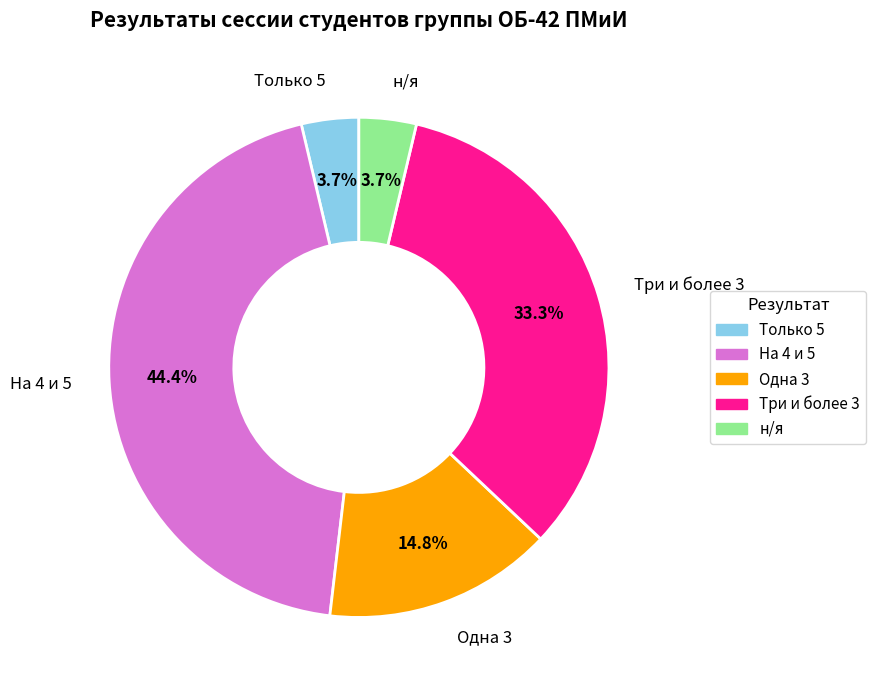

Is На 4 и 5 the majority of the pie?

No